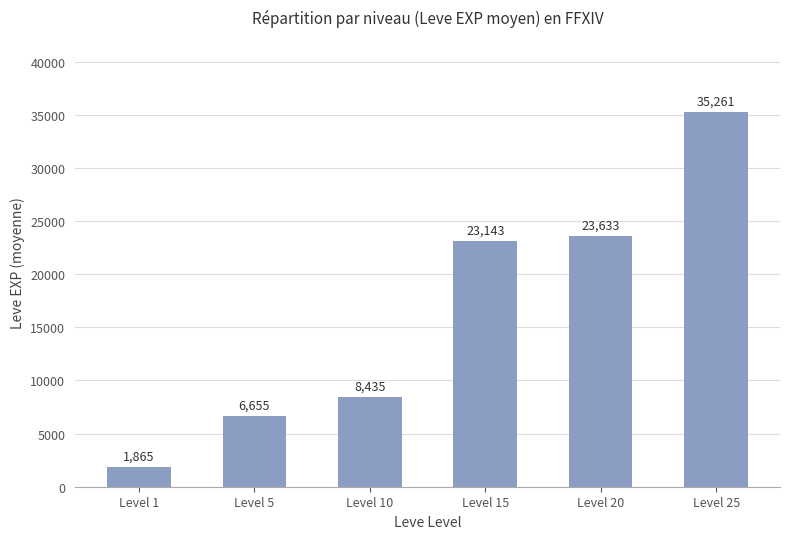

Reading right to left, what are all the values shown in this chart?

35261	23633	23143	8435	6655	1865